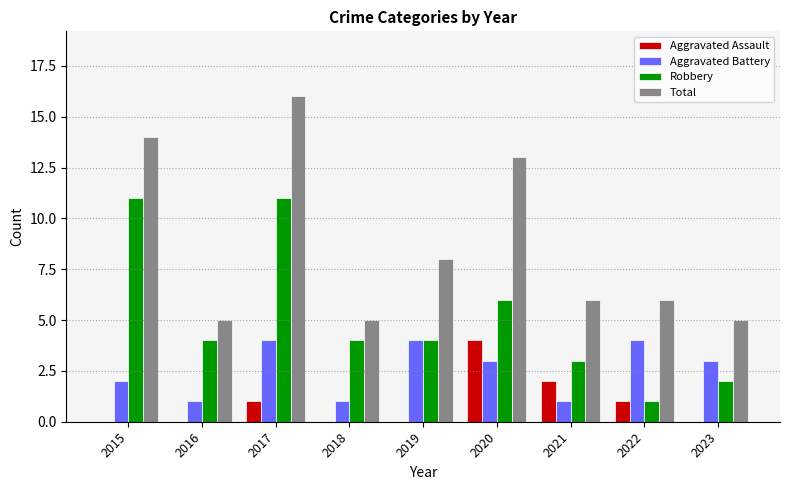

How many data points does each series have?

9